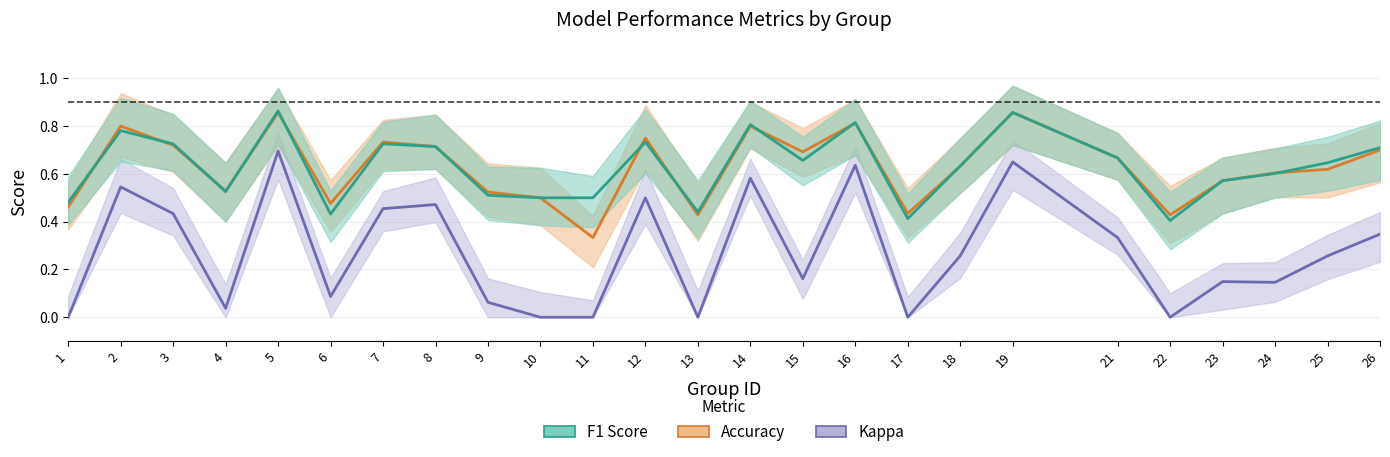

What is the total value across all series at 2?

2.1